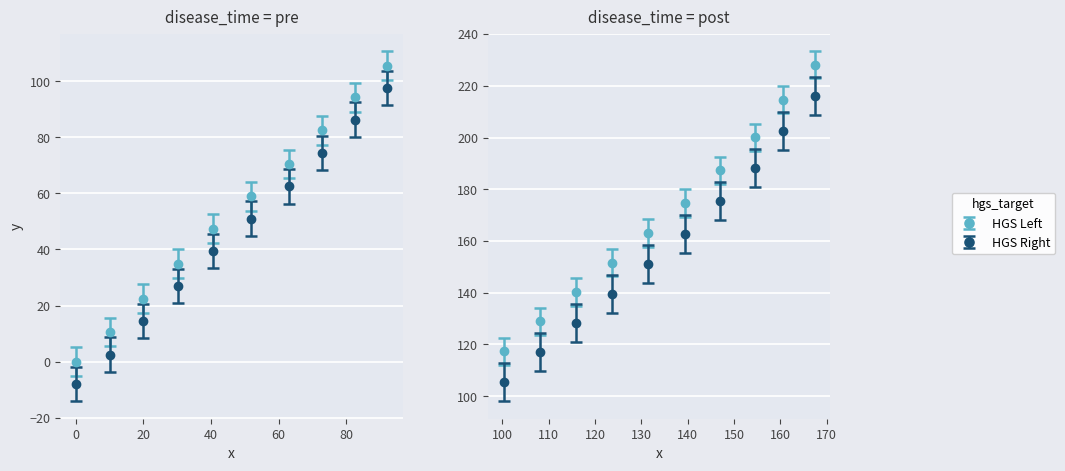

True or false: y_values and x_values intersect in this chart.

False